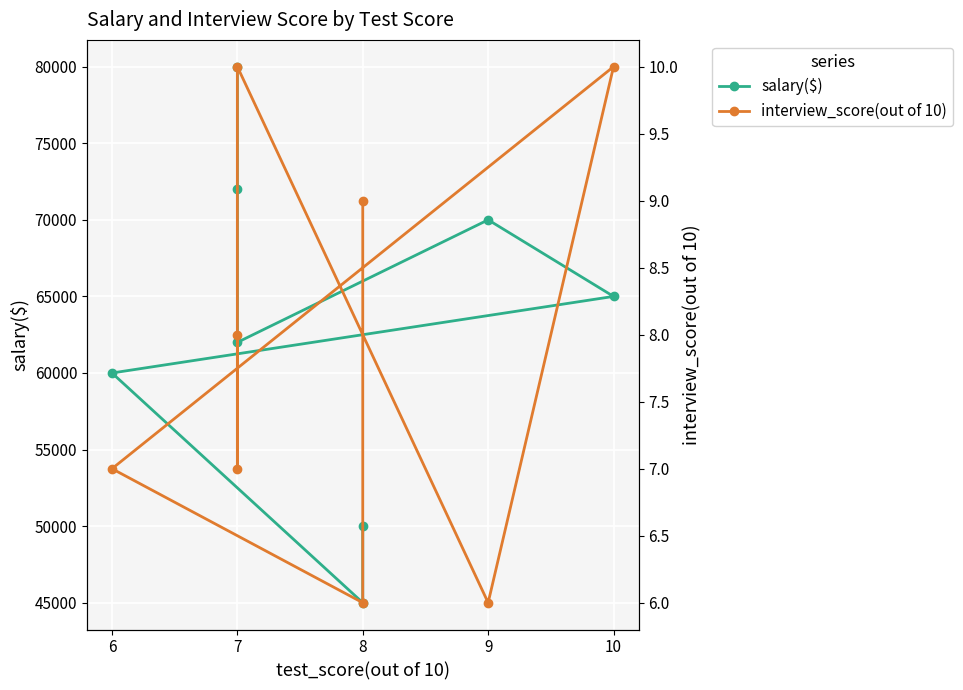

True or false: interview_score(out of 10) and salary($) cross at least once.

False